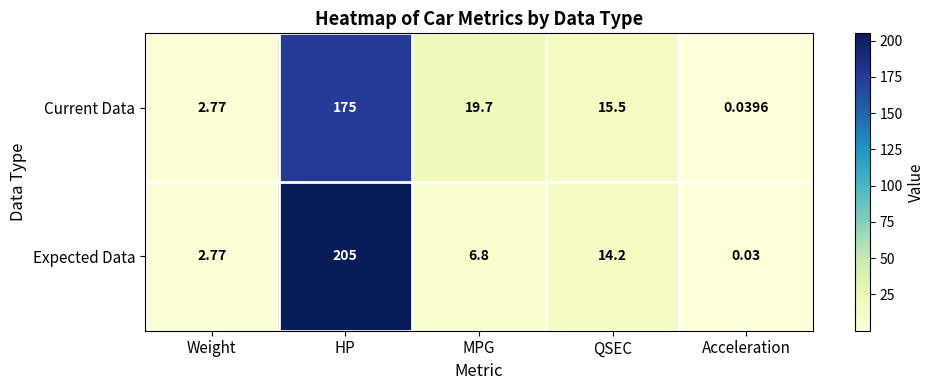

Rank the series by their average value, from lowest to highest.

Current Data, Expected Data